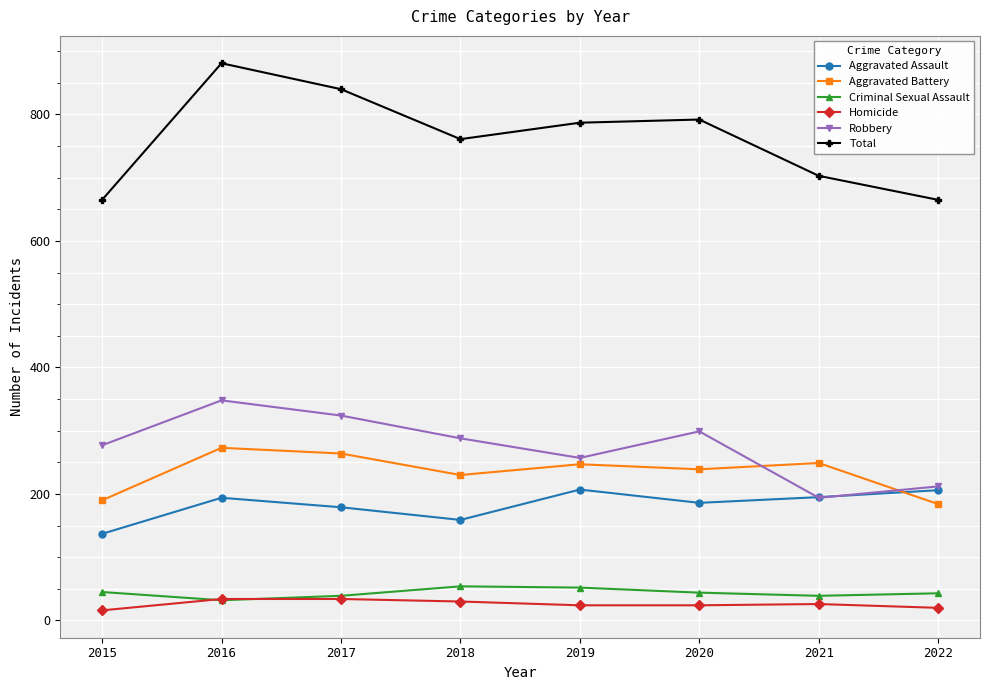

At which category is the sum across all series the highest?

2016